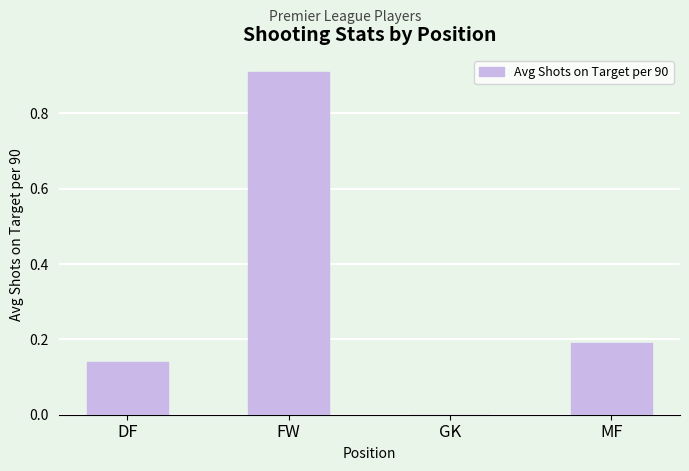

Is it true that the value at MF is 0.3?

False